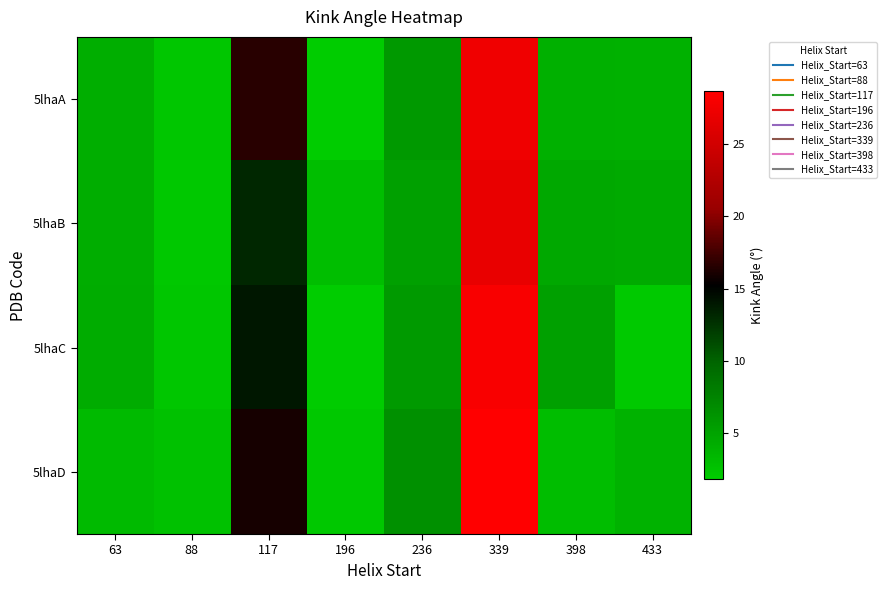

At how many categories does at least one series exceed 12?

2